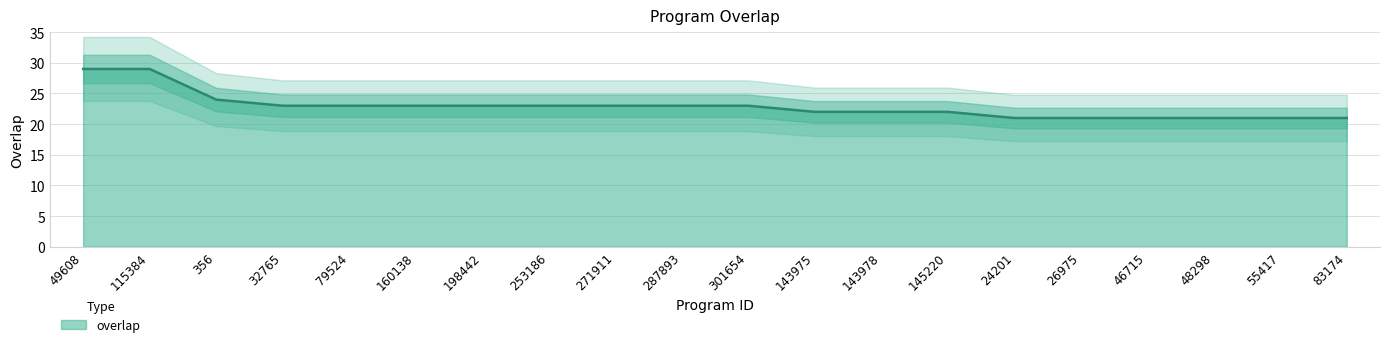

Does the chart have visible grid lines?

Yes